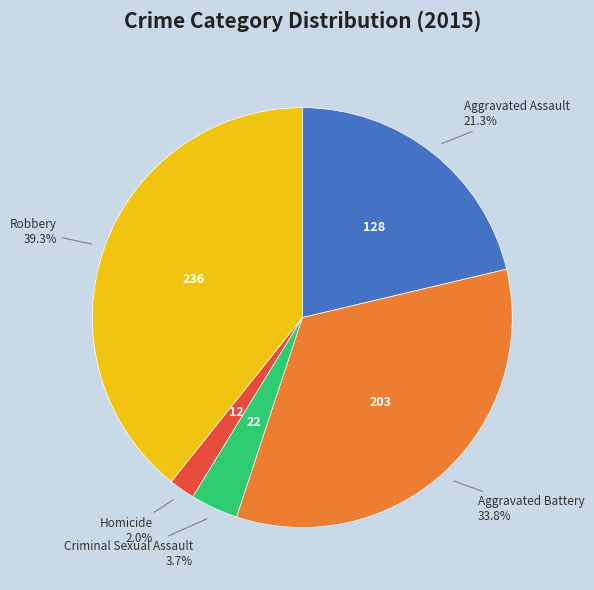

To the nearest percent, what percentage of the pie is Aggravated Assault?

21%